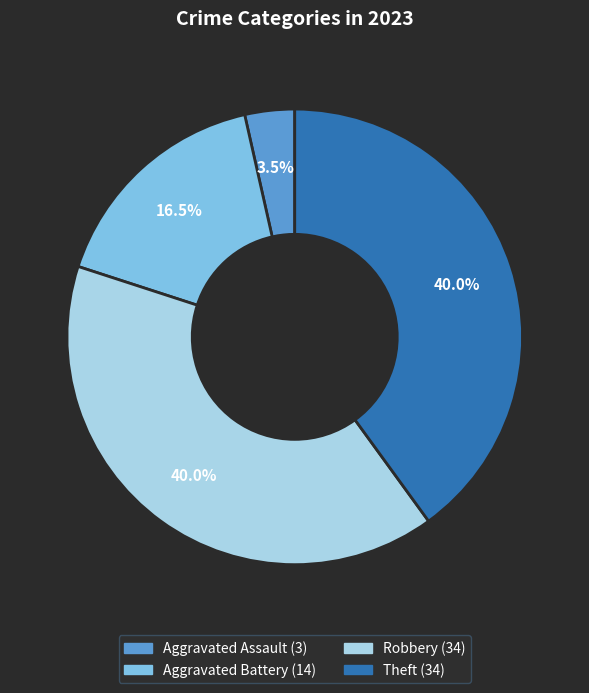

Approximately how many times larger is the value at Theft compared to Aggravated Battery?

2.4